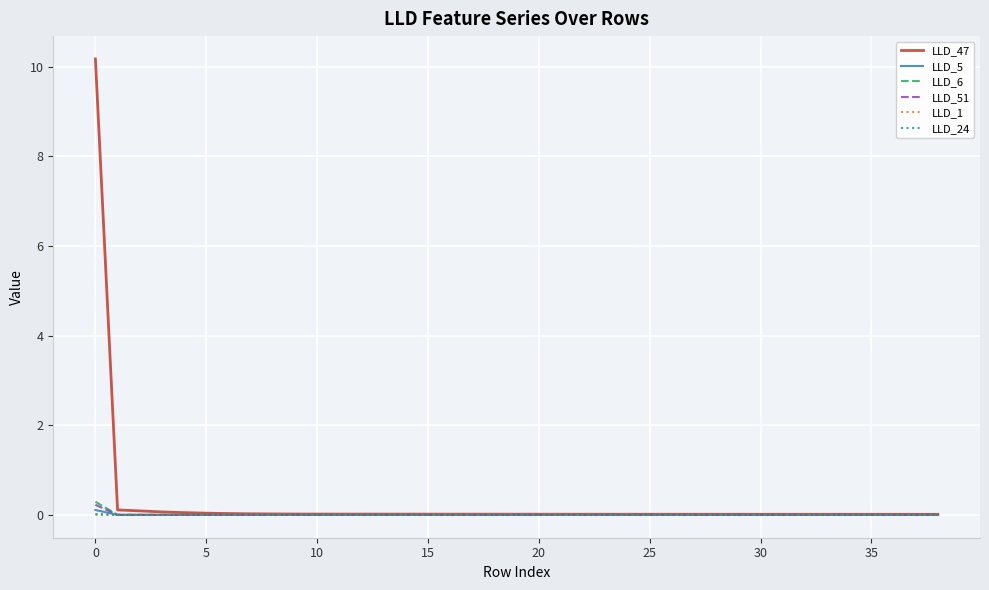

What is the highest value of the LLD_47 series?

10.2